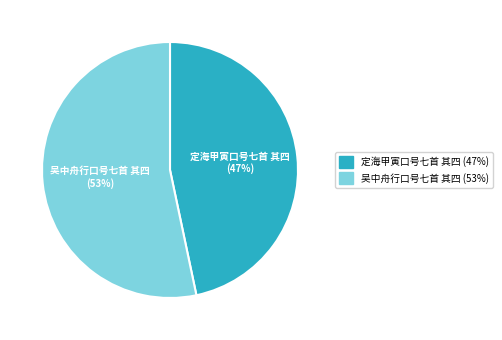

What is the majority slice?

吴中舟行口号七首 其四